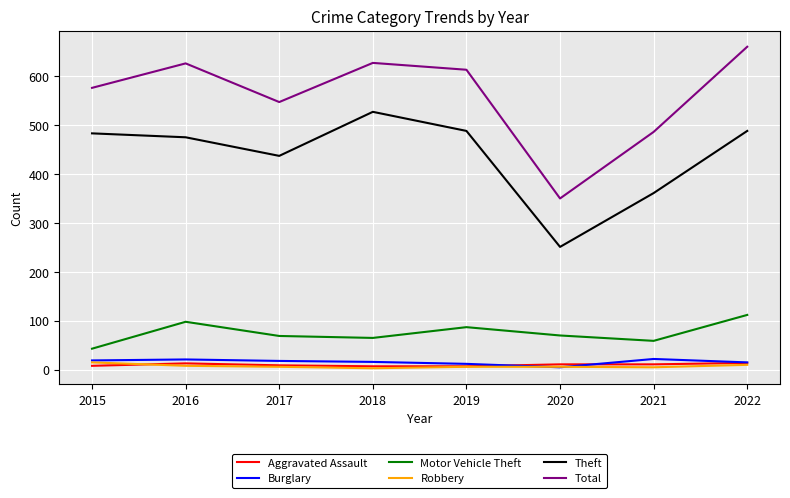

Which series has the largest range (max minus min)?

Total